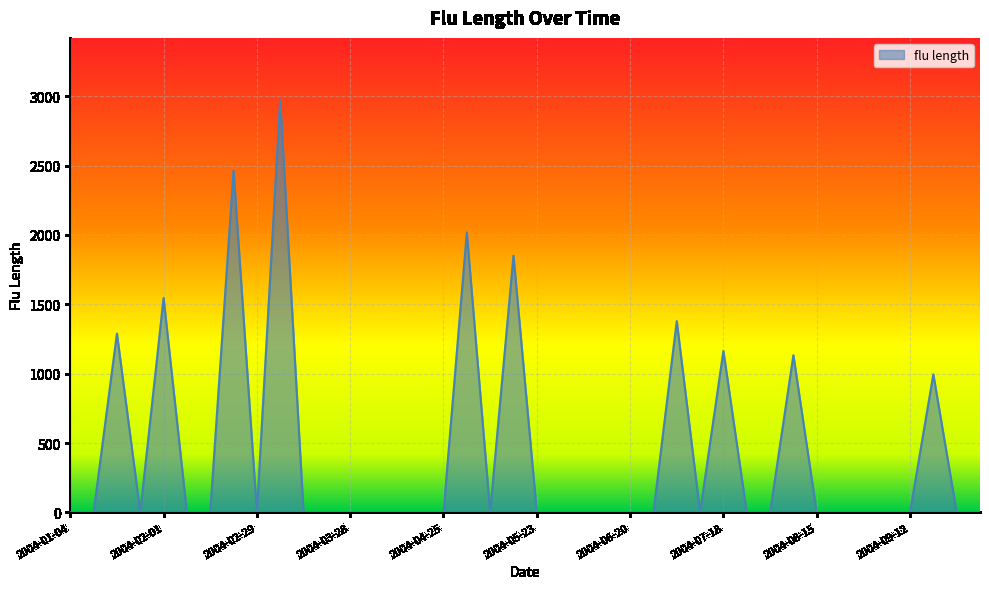

How many series are shown in this chart?

1